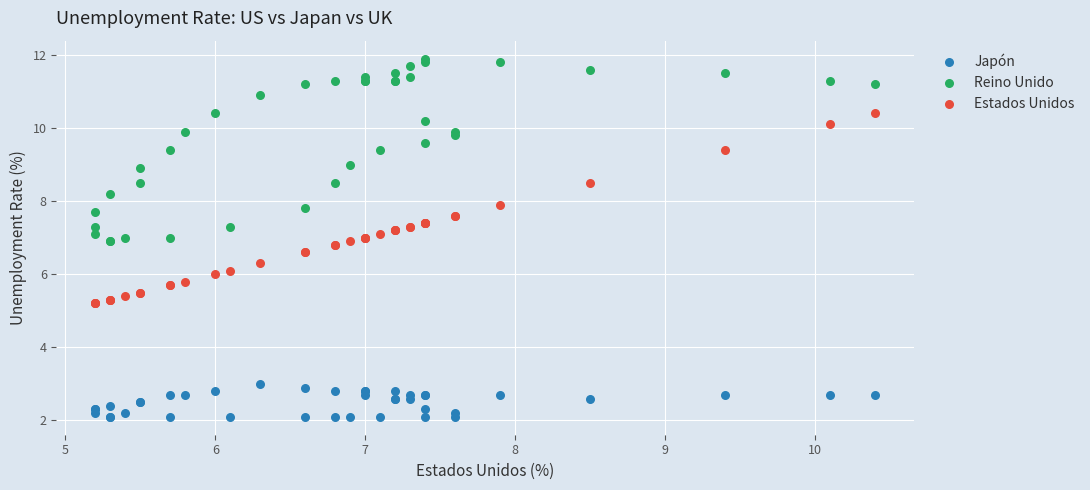

Which series contains the highest Y value?

Reino Unido